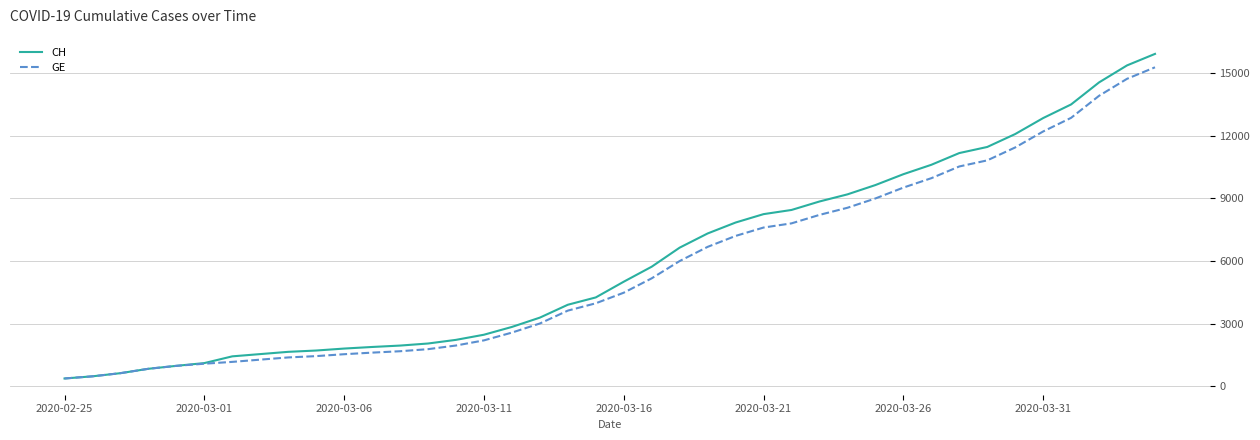

How many categories are shown in the chart?

40